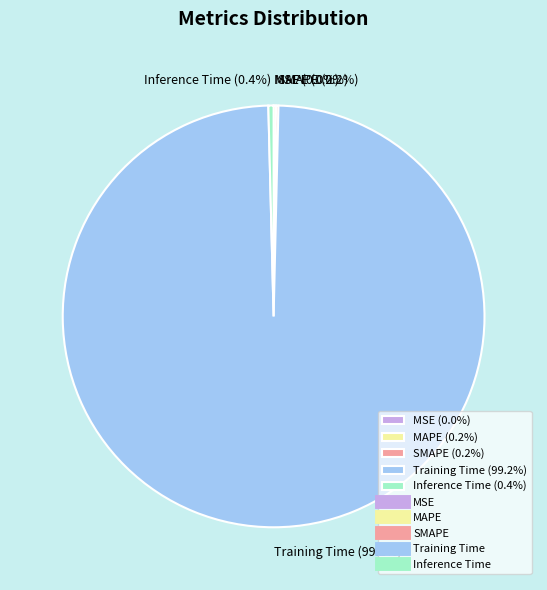

Does Training Time (99.2%) account for over 50% of the chart?

Yes